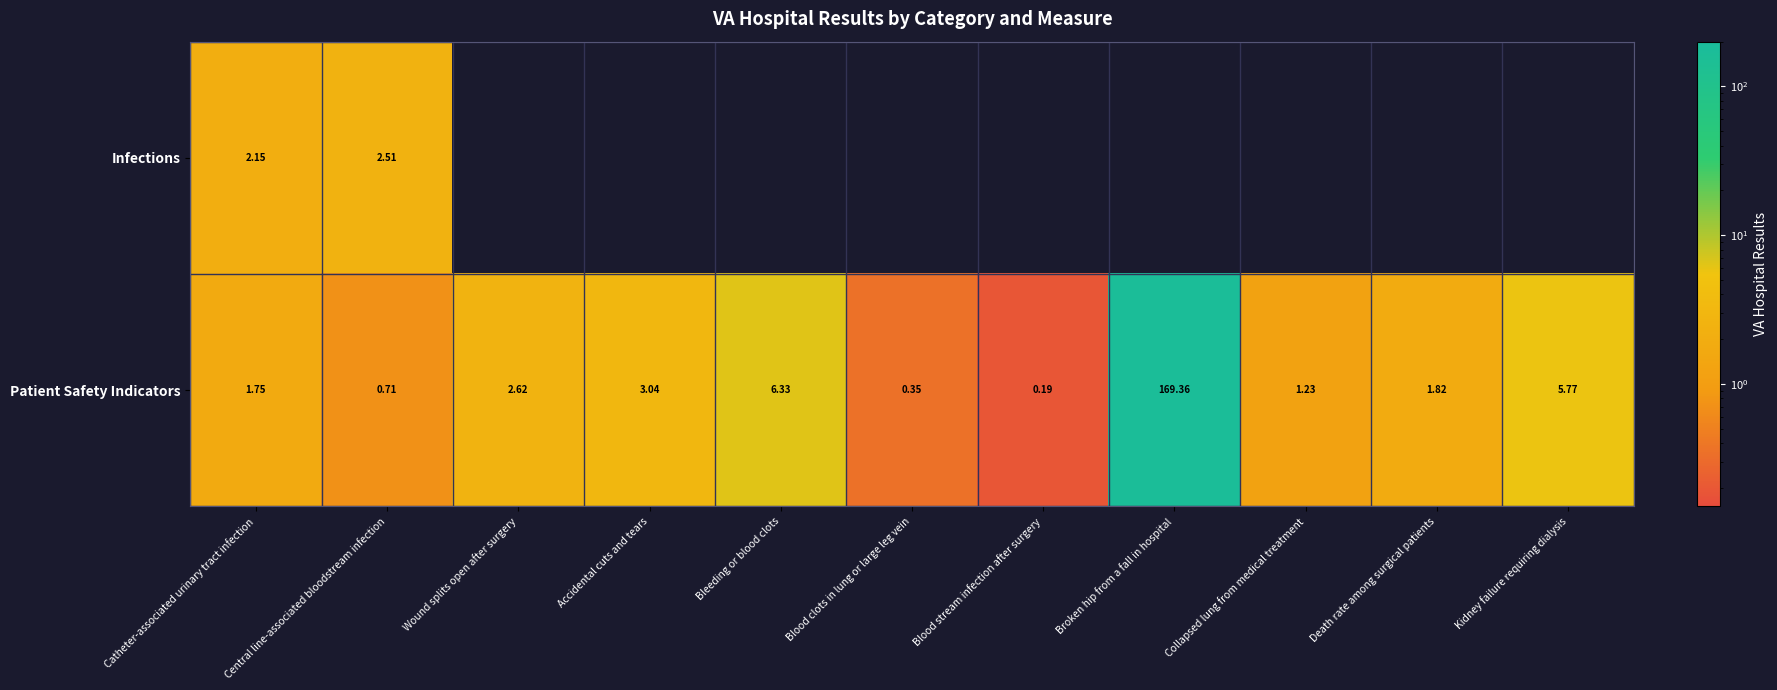

Which has a higher value, Collapsed lung from medical treatment or Accidental cuts and tears?

Accidental cuts and tears